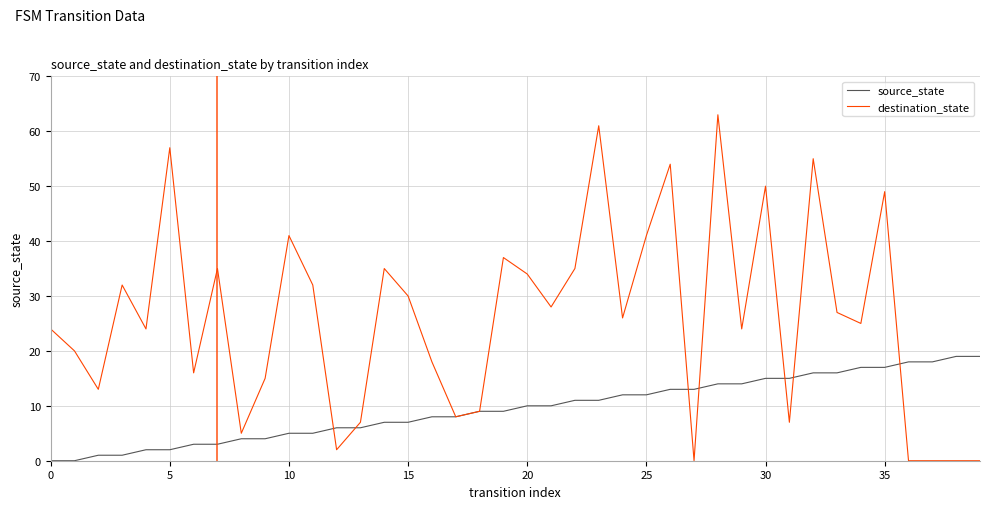

Rank the series by their average value, from highest to lowest.

destination_state, source_state